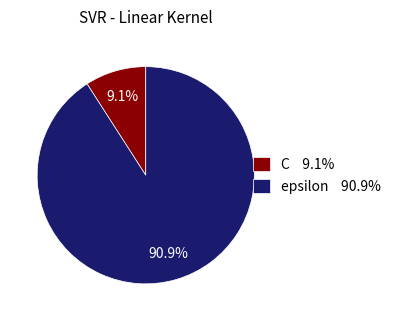

The epsilon slice represents 91% of the pie. True or false?

True